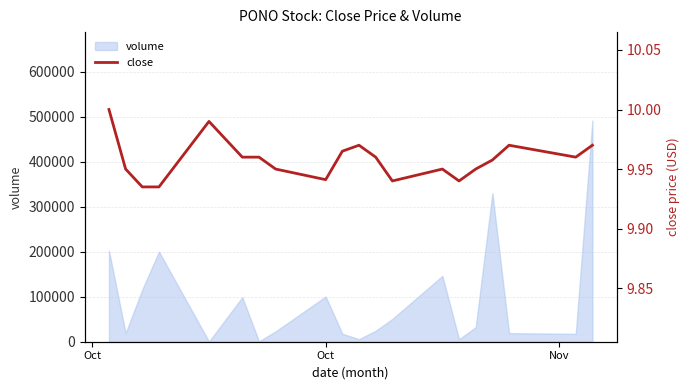

Reading left to right, transcribe all the data shown in this chart.

10.0	9.9	9.9	9.9	10.0	10.0	10.0	9.9	9.9	10.0	10.0	10.0	9.9	9.9	9.9	9.9	10.0	10.0	10.0	10.0